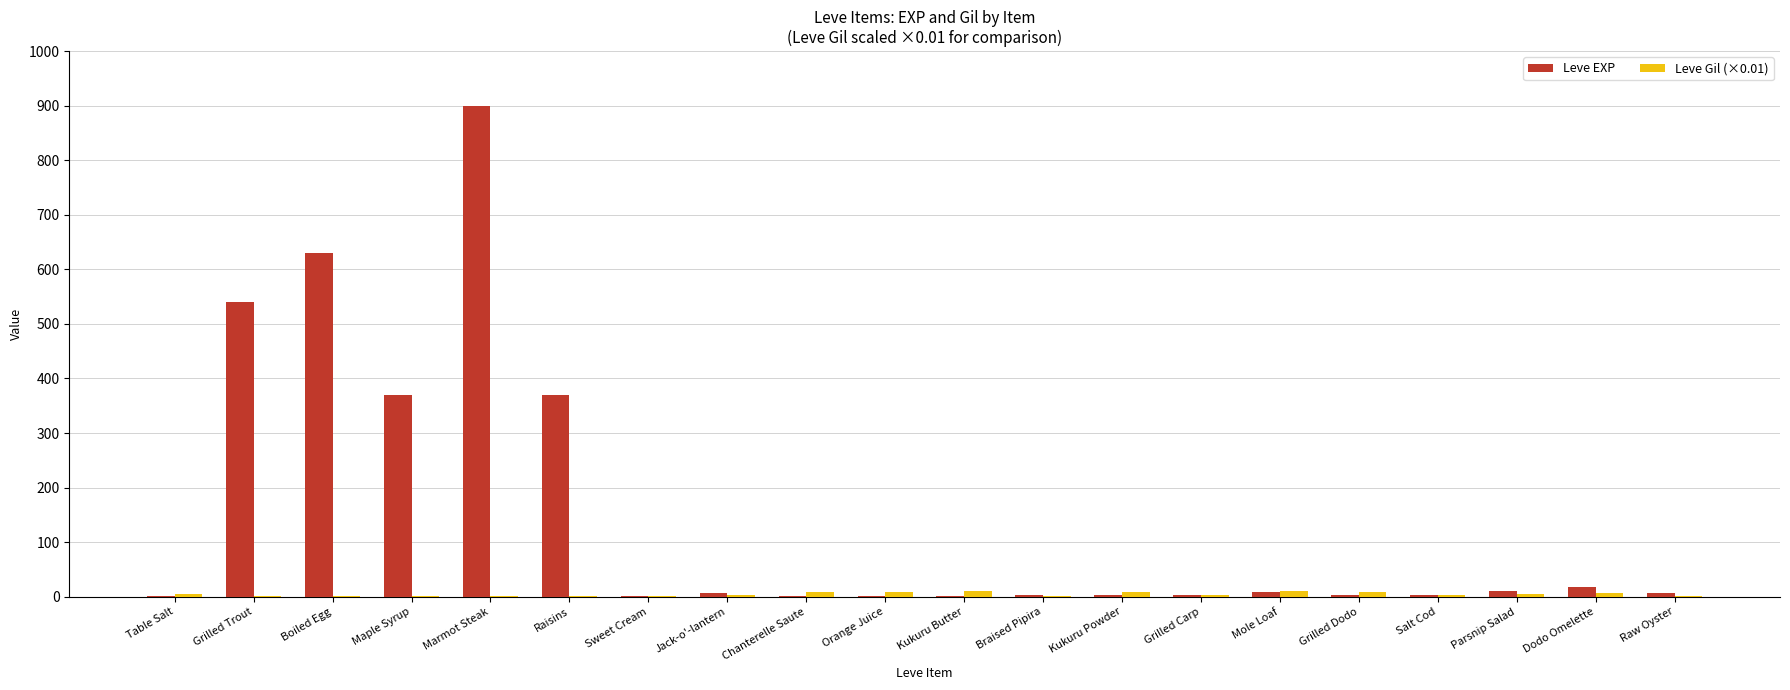

What is the maximum value shown in the chart?

900.0